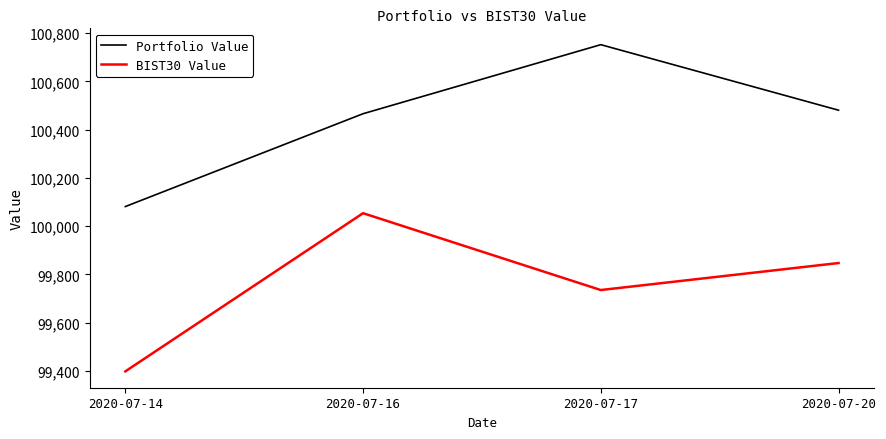

Reading right to left, list all the values displayed in this chart.

Portfolio Value: 100480.7	100752.3	100466.2	100081.3
BIST30 Value: 99847.3	99735.4	100053.9	99398.2